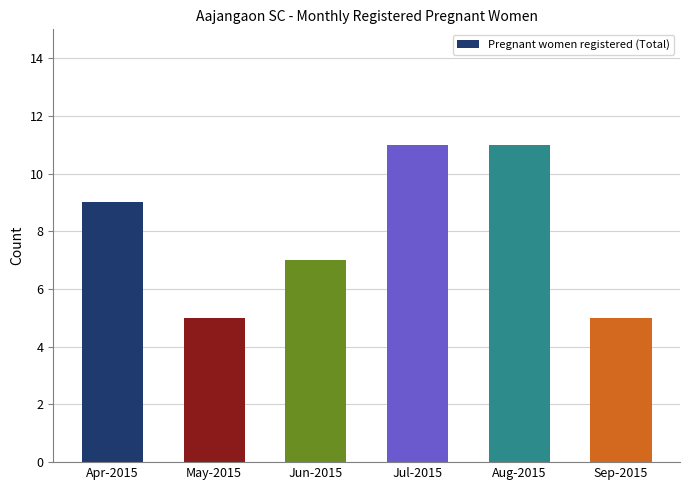

Reading right to left, list all the values displayed in this chart.

5	11	11	7	5	9